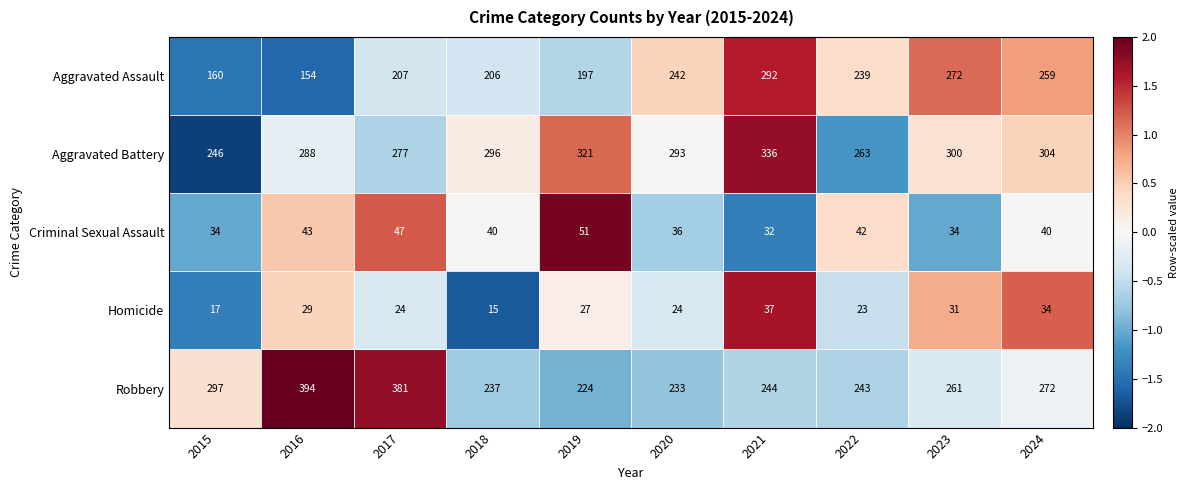

Is it true that Homicide equals 44 at 2016?

False